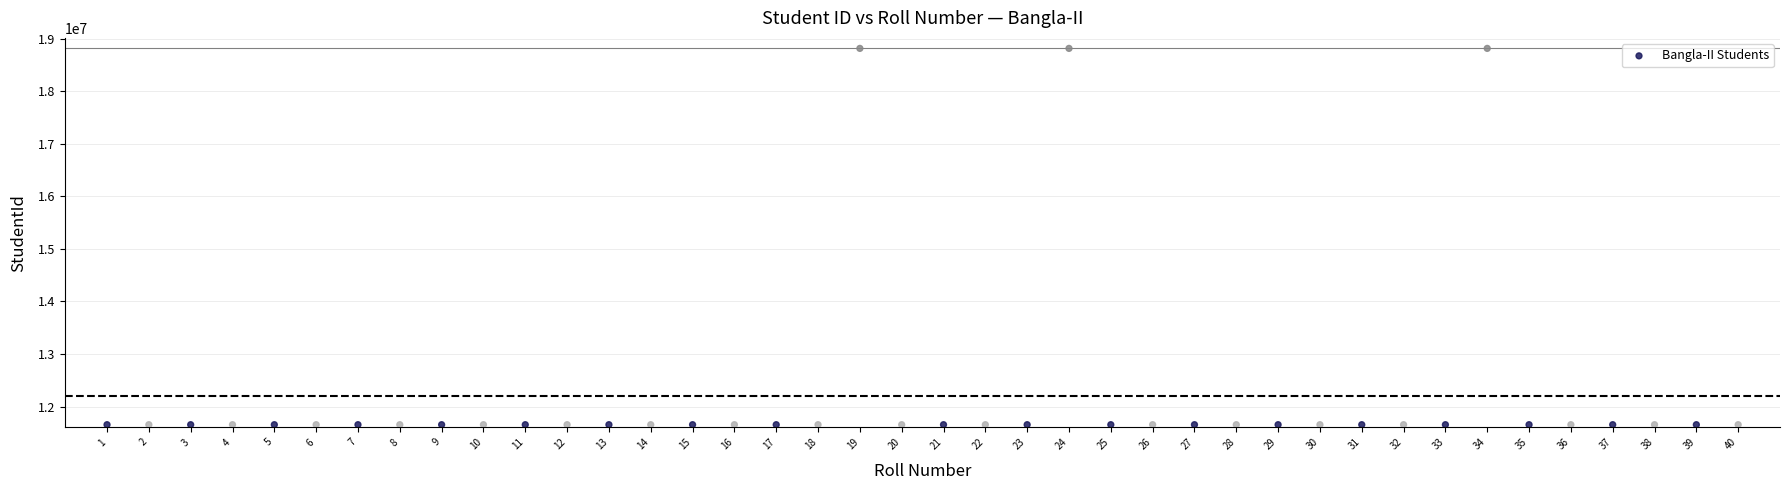

What is the range of Y values (max minus min)?

7160765